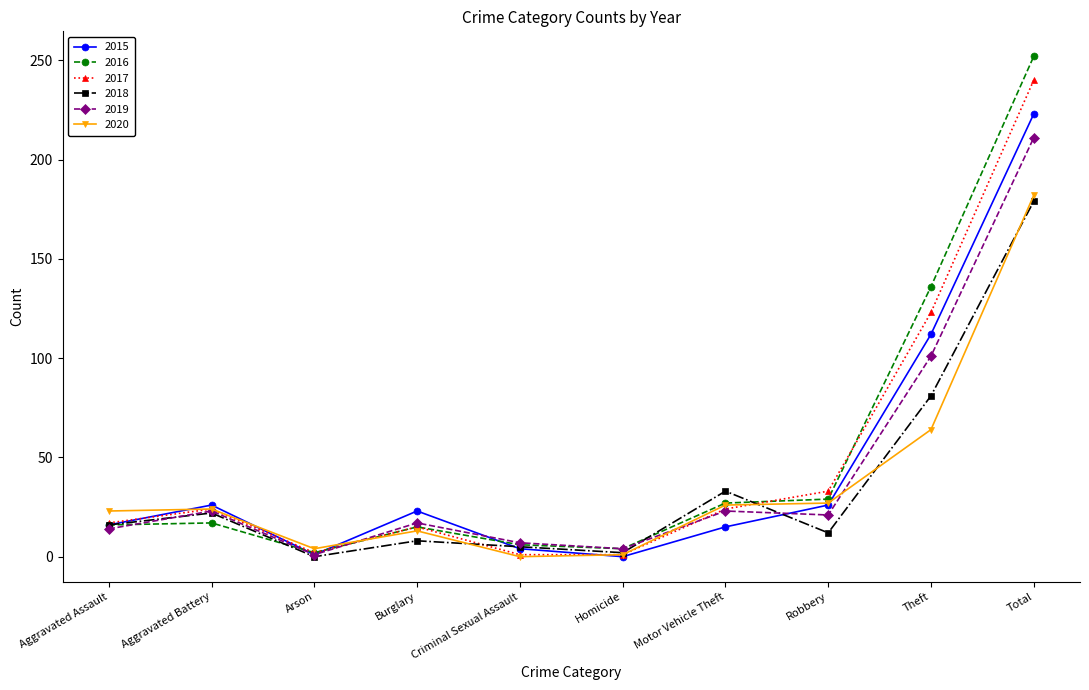

How many values in 2018 are above zero?

9